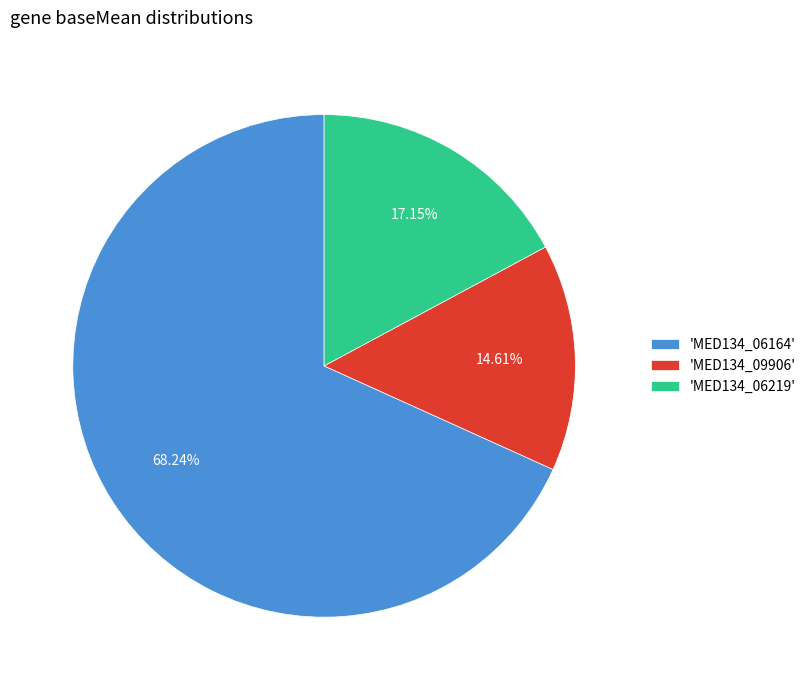

Rank the categories by value from lowest to highest.

'MED134_09906', 'MED134_06219', 'MED134_06164'